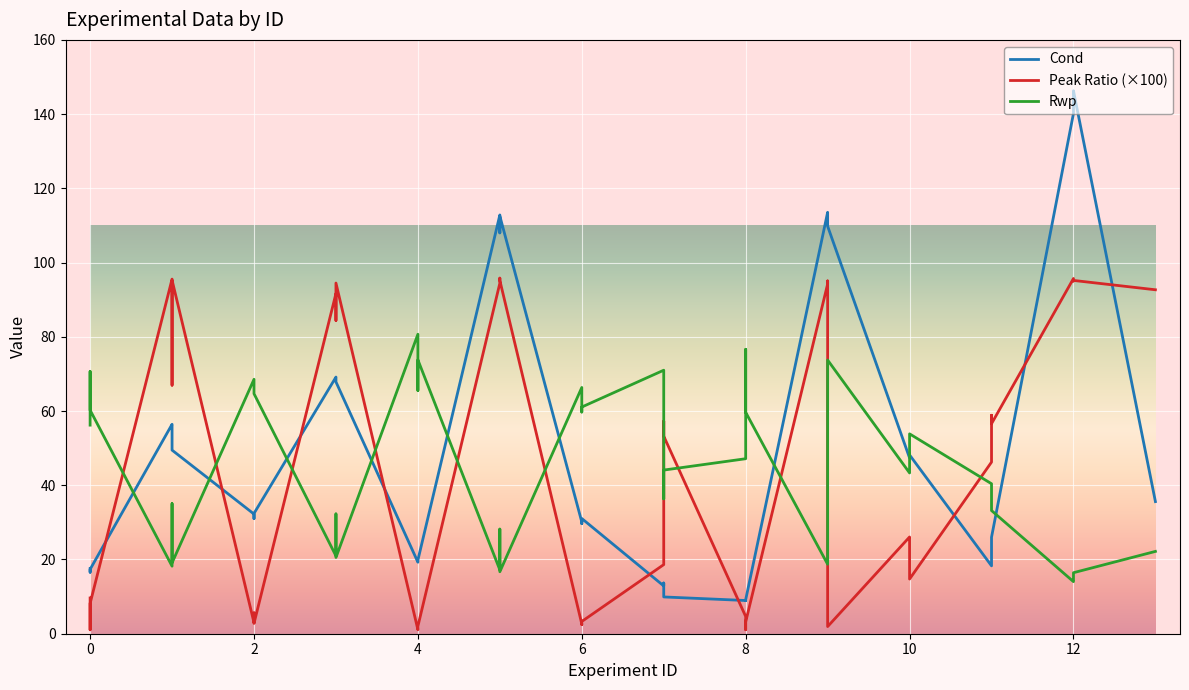

Which series ends up on top after the final intersection of Cond and Peak Ratio?

Peak Ratio